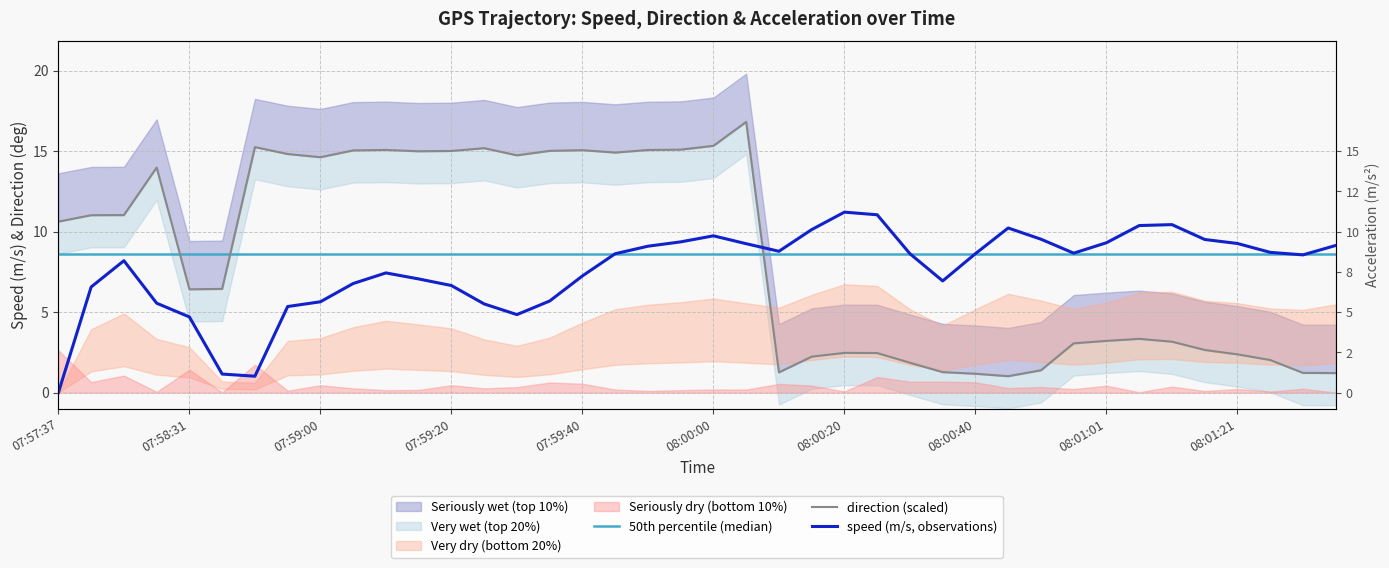

How many values in the direction (scaled) series are below 10?

20